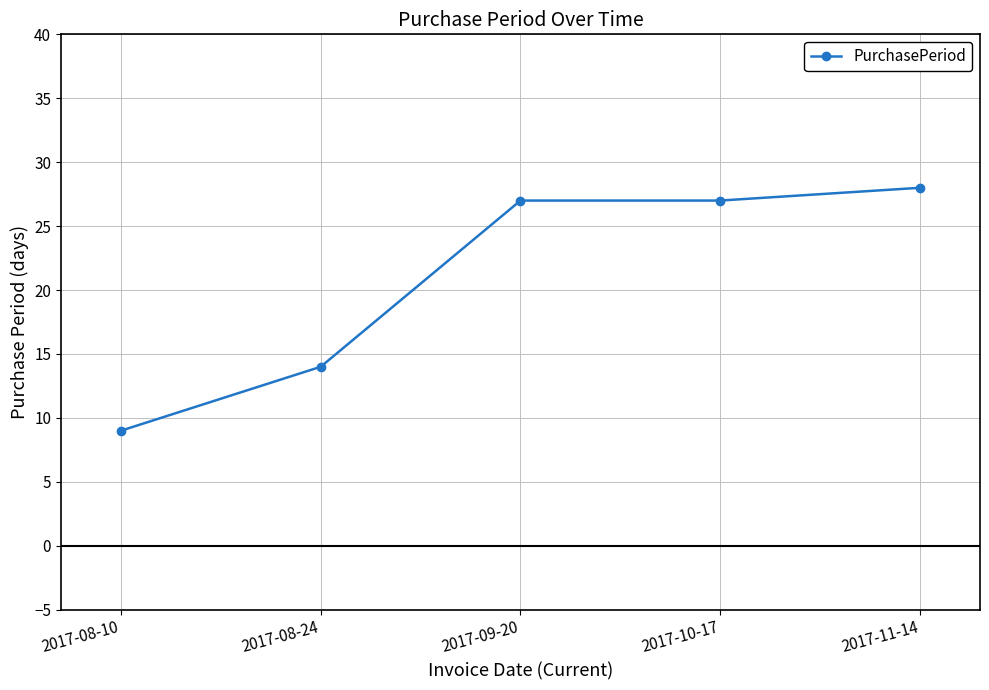

The value at 2017-08-24 is 14. True or false?

True